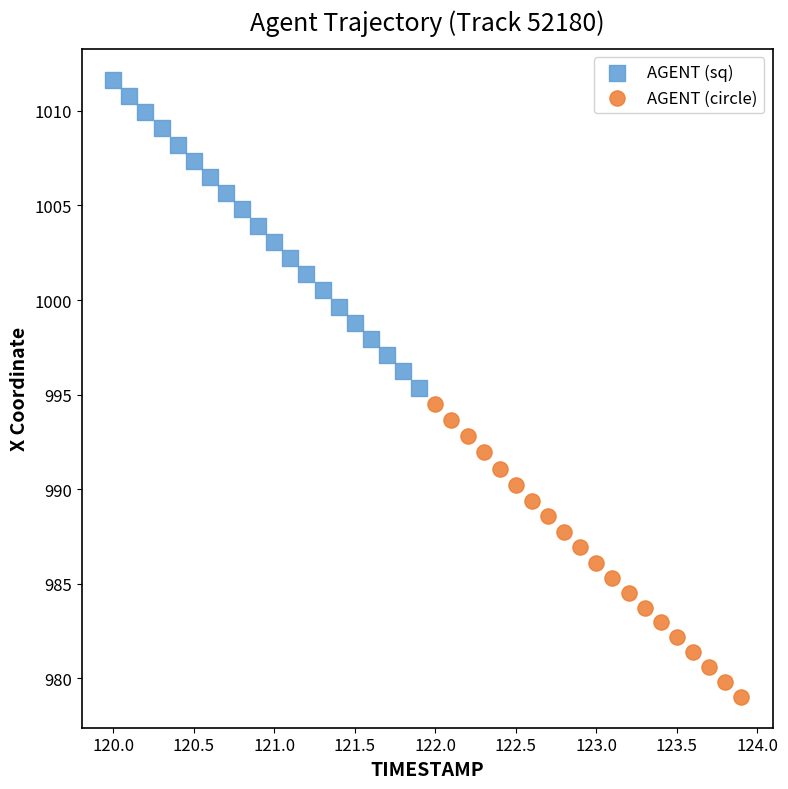

What are all the series names shown in the legend?

AGENT (sq), AGENT (circle)